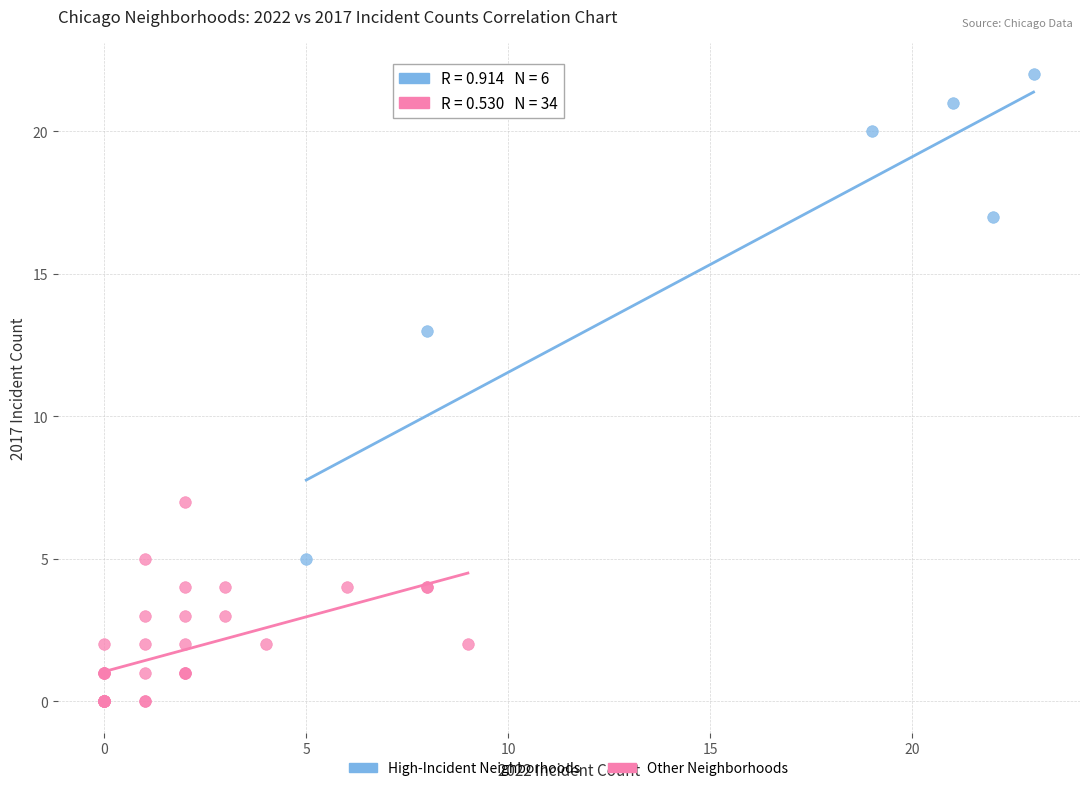

Which series has the largest Y range (max minus min)?

High-Incident Neighborhoods